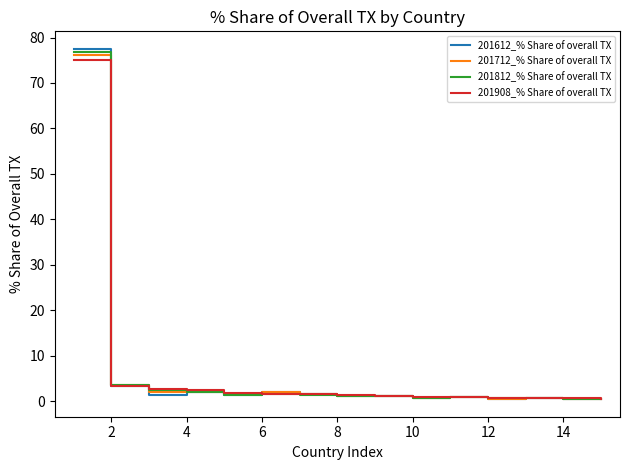

What is the highest value of the 201908_% Share of overall TX series?

75.1